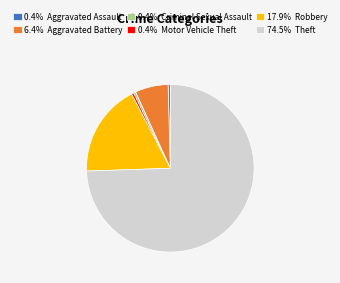

Combined, do 0.4% Motor Vehicle Theft and 6.4% Aggravated Battery account for over 50%?

No